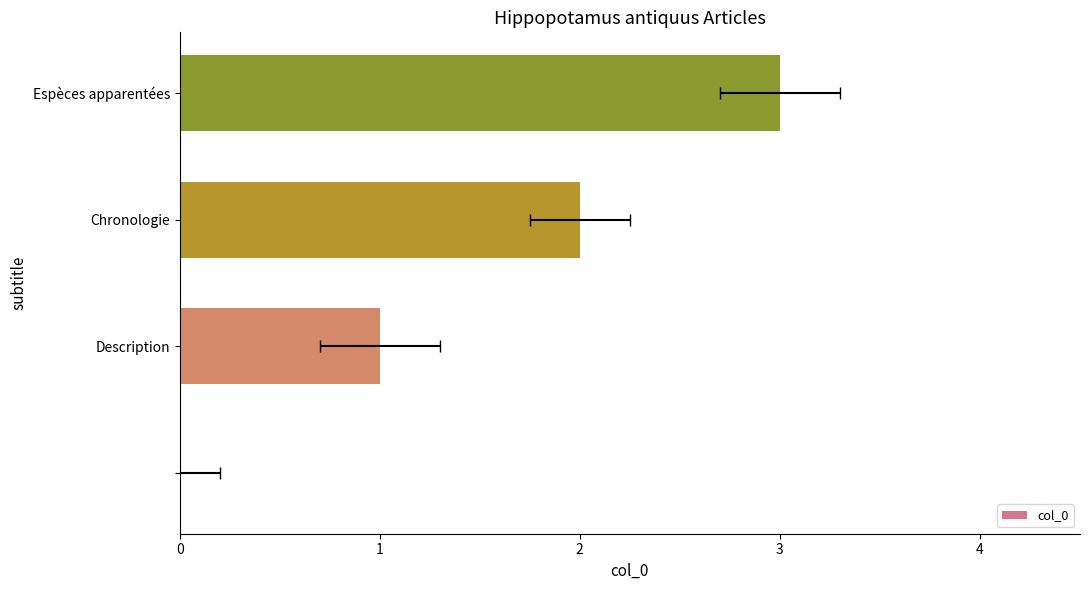

True or false: the data shows 2 at Description.

False